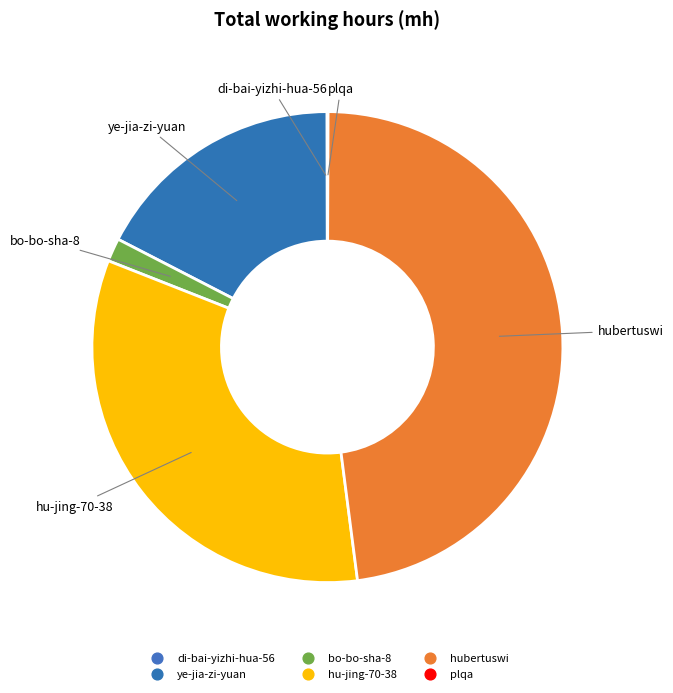

How many slices are in this pie chart?

6